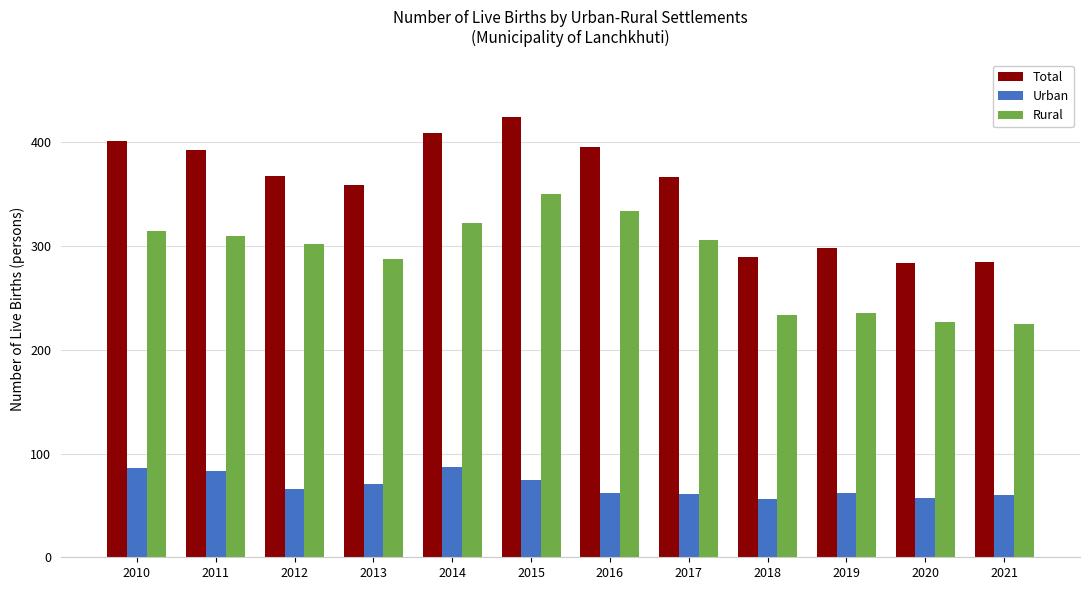

What is the lowest value of the Rural series?

225